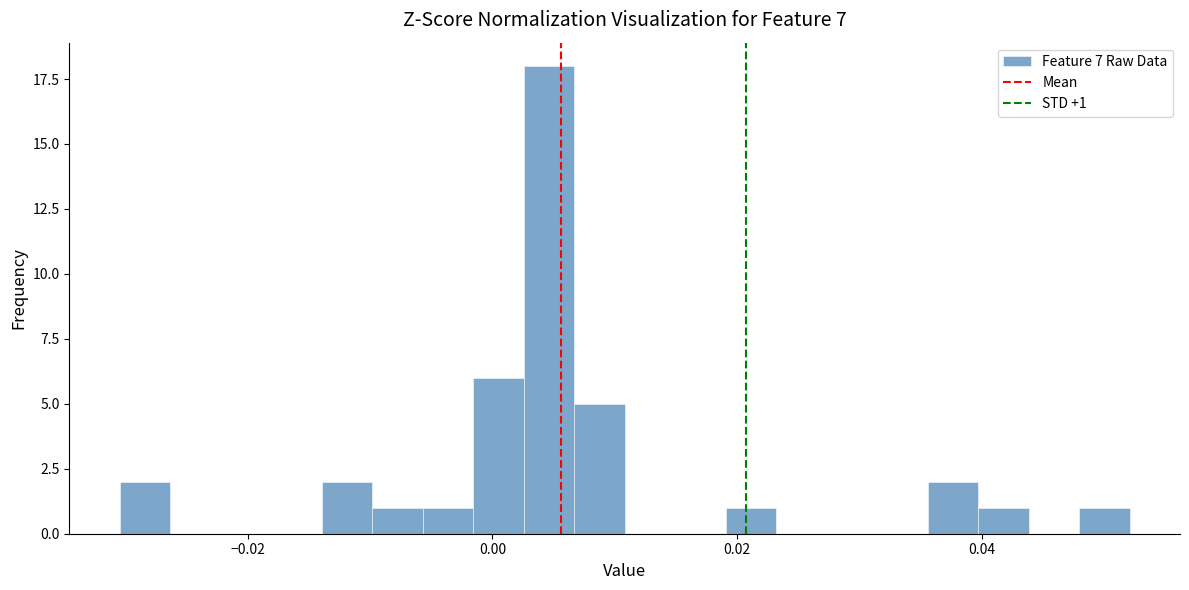

Around what value on the x-axis is the tallest bar? Give the approximate position of its centre, as read against the axis.

0.004